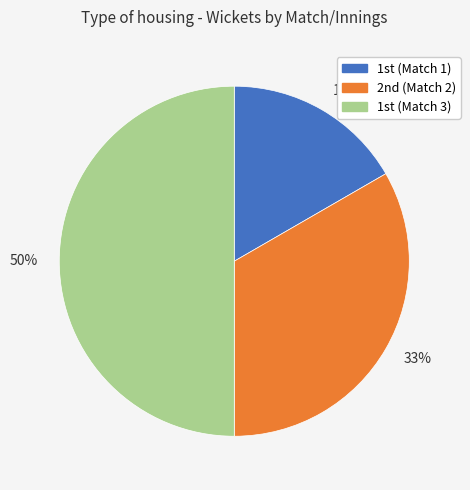

How many slices are in this pie chart?

3